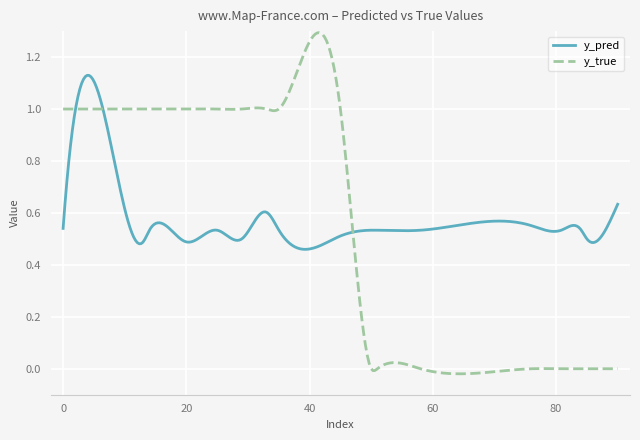

What is the sum of all y_pred values?

172.5